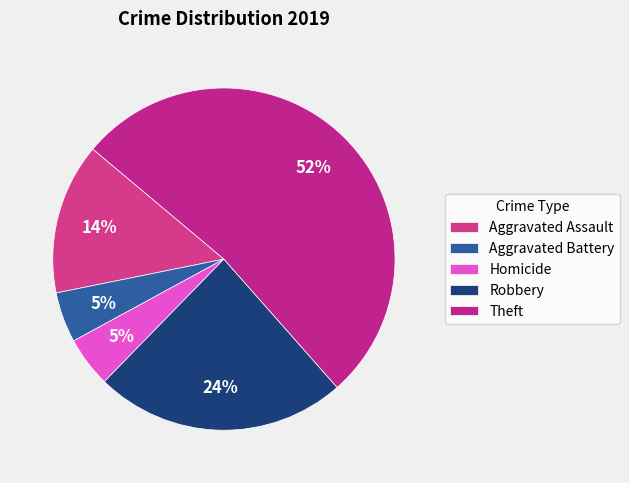

What is the ratio of the value at Homicide to the value at Robbery?

0.2